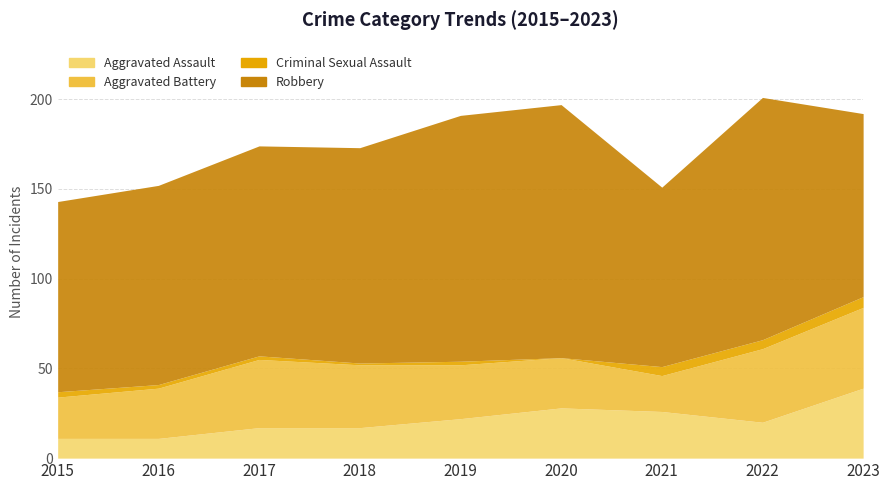

How many interior local valleys does the Criminal Sexual Assault series have?

2